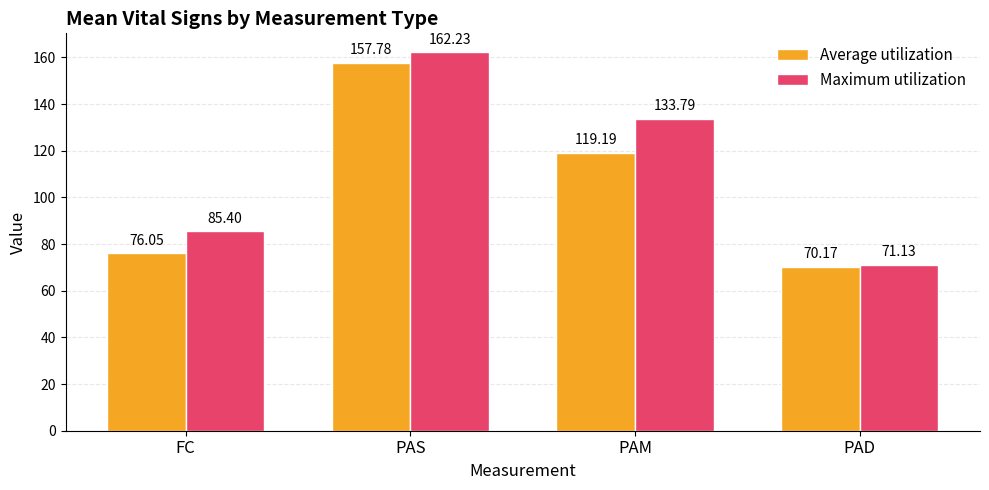

What is the difference between the highest and lowest values at PAM?

14.6